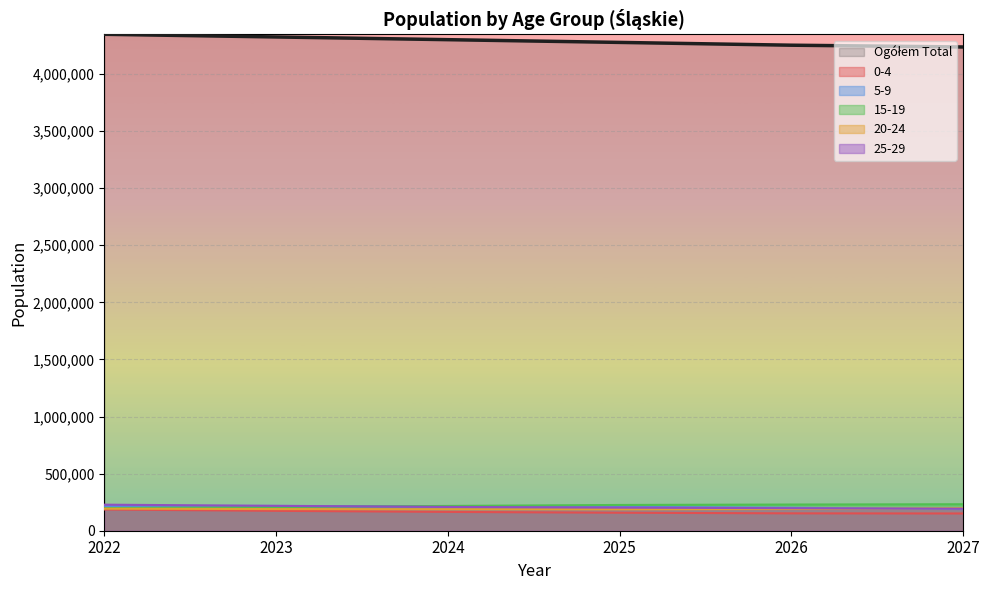

What is the value of the 0-4 point at the 1st from the left?

185588